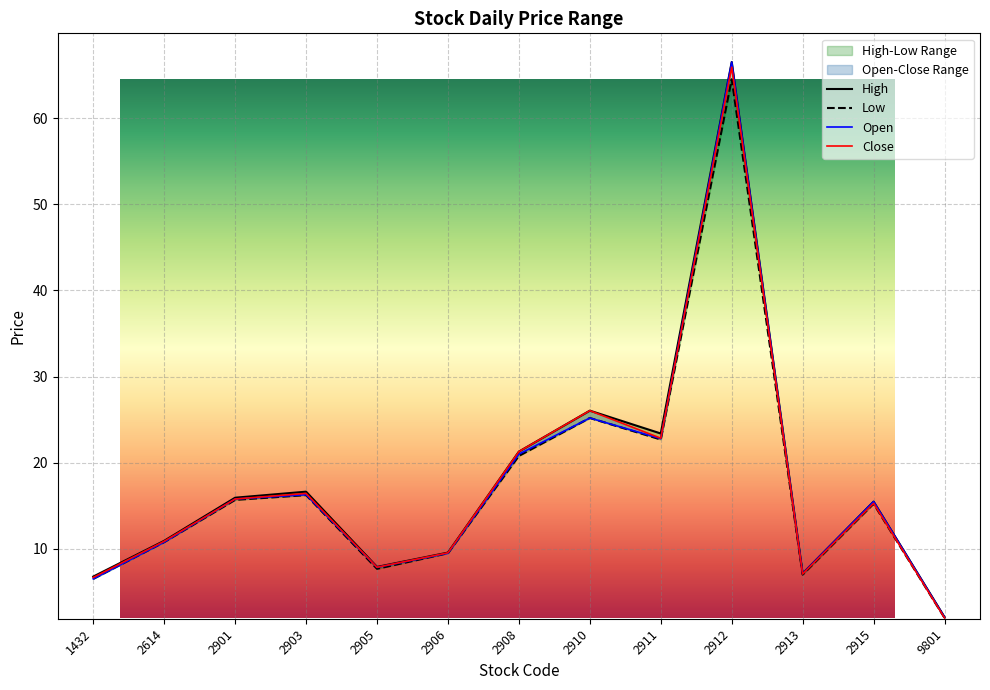

What is the difference between the Low values at 2911 and 2903?

6.4